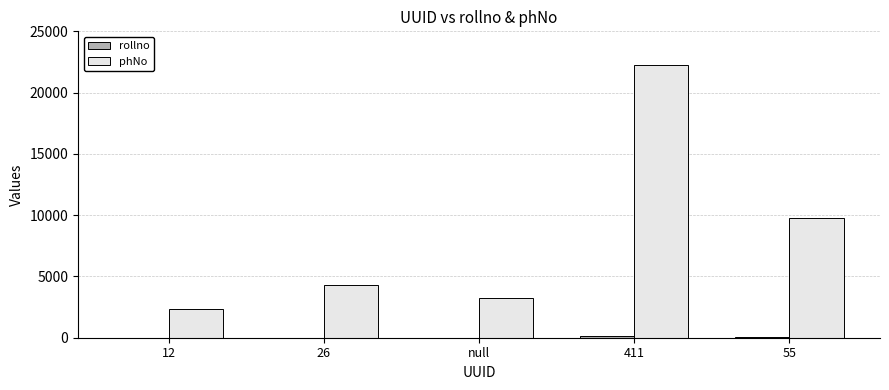

True or false: phNo has a value of 3211 at null.

True